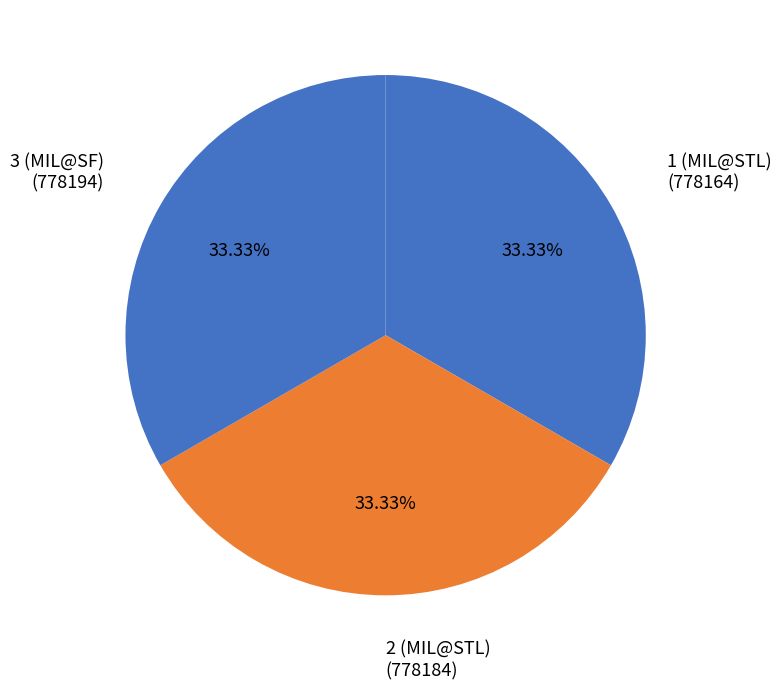

Count the number of slices in the pie.

3